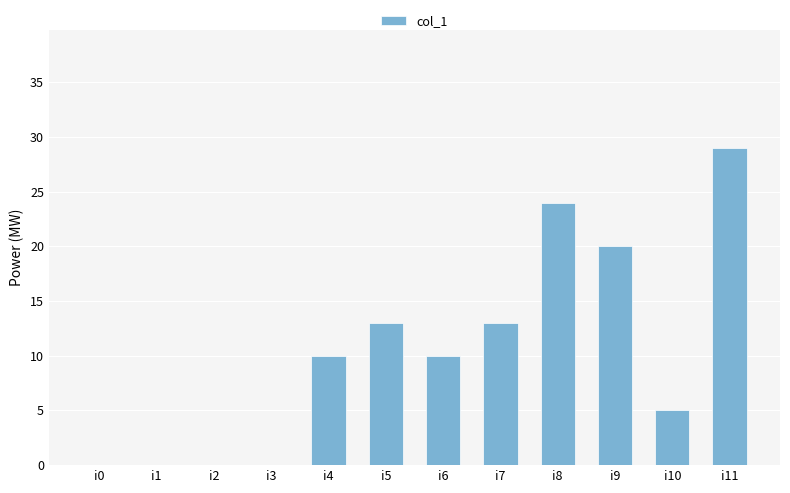

The chart shows a value of 10 at i4. True or false?

True